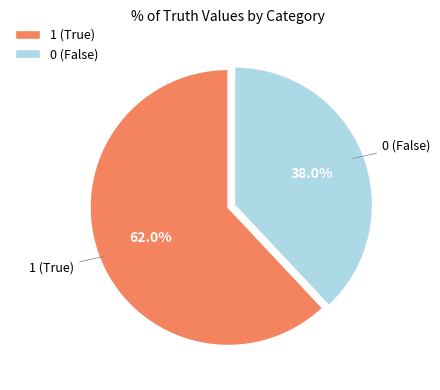

To the nearest percent, what percentage of the pie is 1?

62%